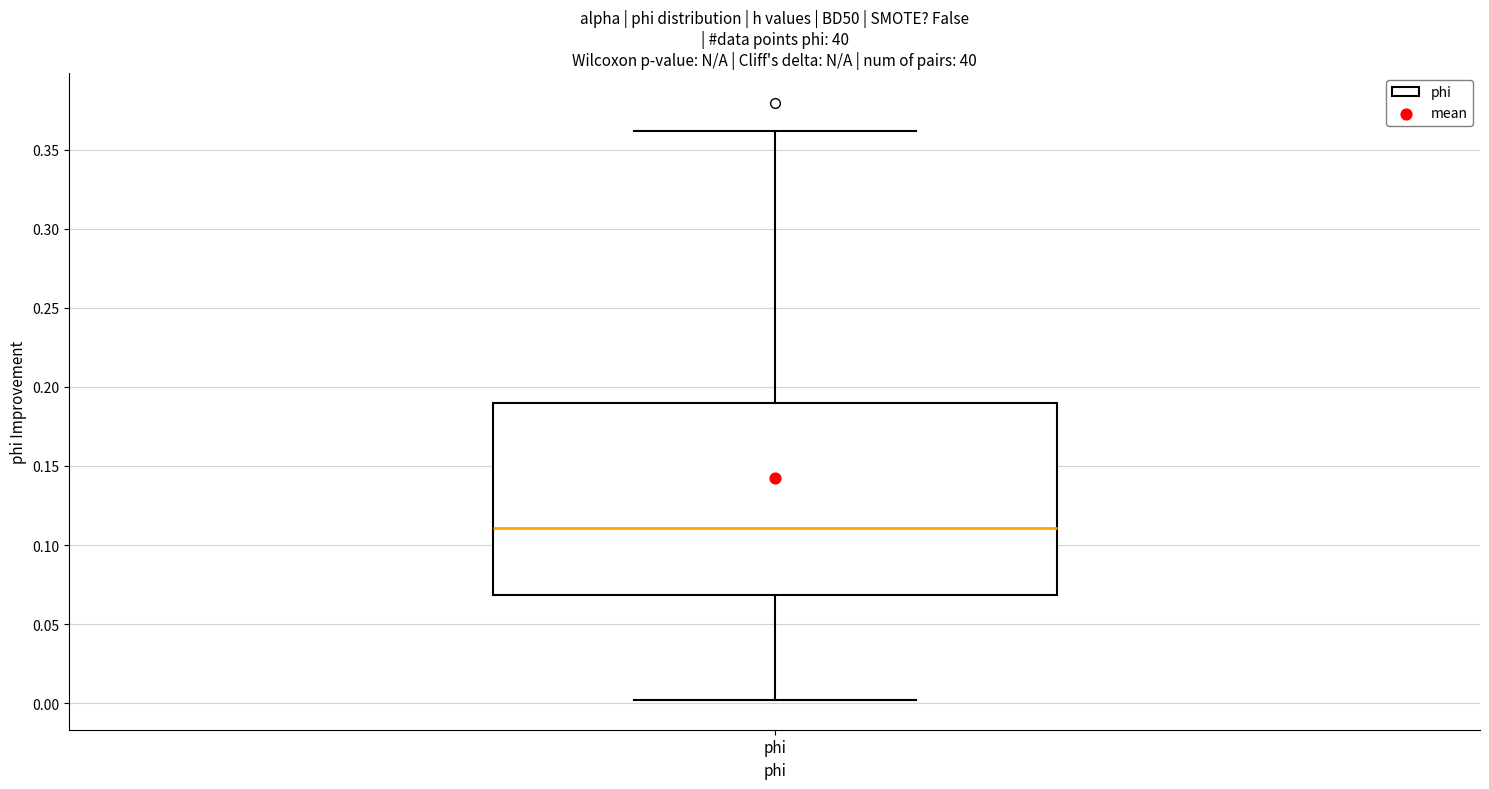

Read this box plot against the y-axis: the position of the median line, the range covered by the box, and the ends of both whiskers. The values are not printed on the chart, so give them approximately, as read against the axis.

median 0.11, box 0.07 to 0.19, whiskers 0.00 to 0.36